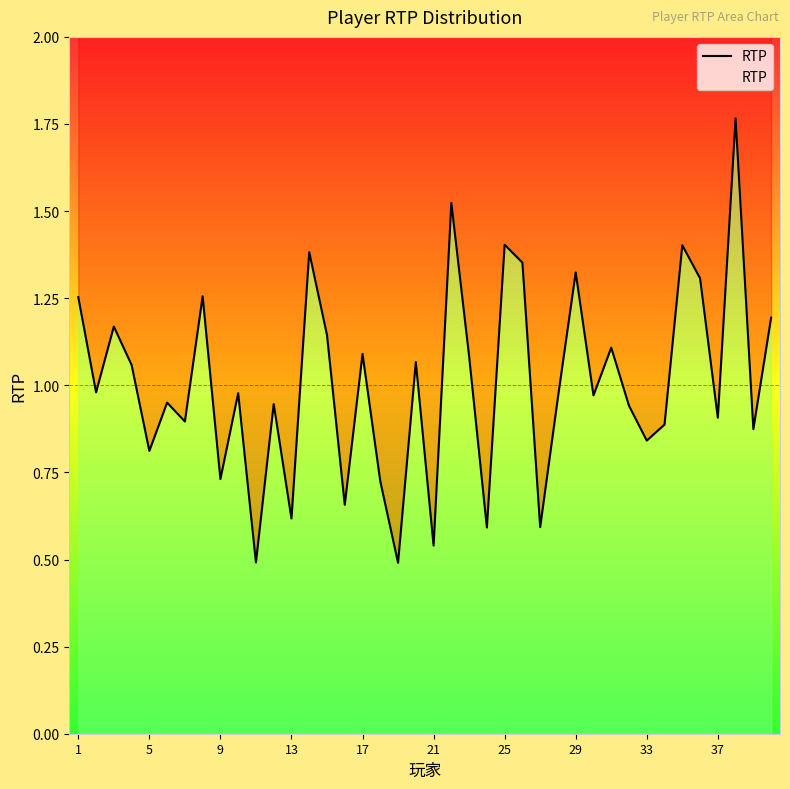

How many interior local peaks (higher than both neighbors) does the data have?

14